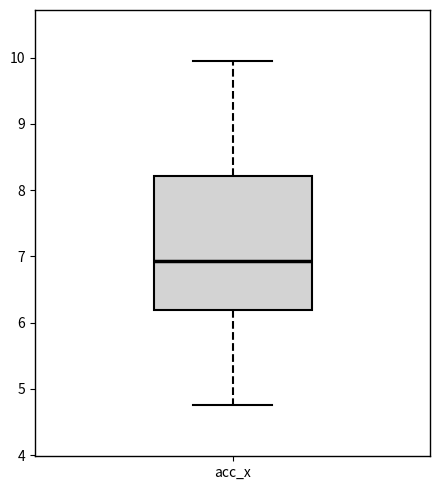

Transcribe this box plot: give where the median line is, the range the box spans, and where the two whiskers end, as read against the y-axis. The values are not printed on the chart, so give them approximately, as read against the axis.

median 6.9, box 6.2 to 8.2, whiskers 4.8 to 9.9